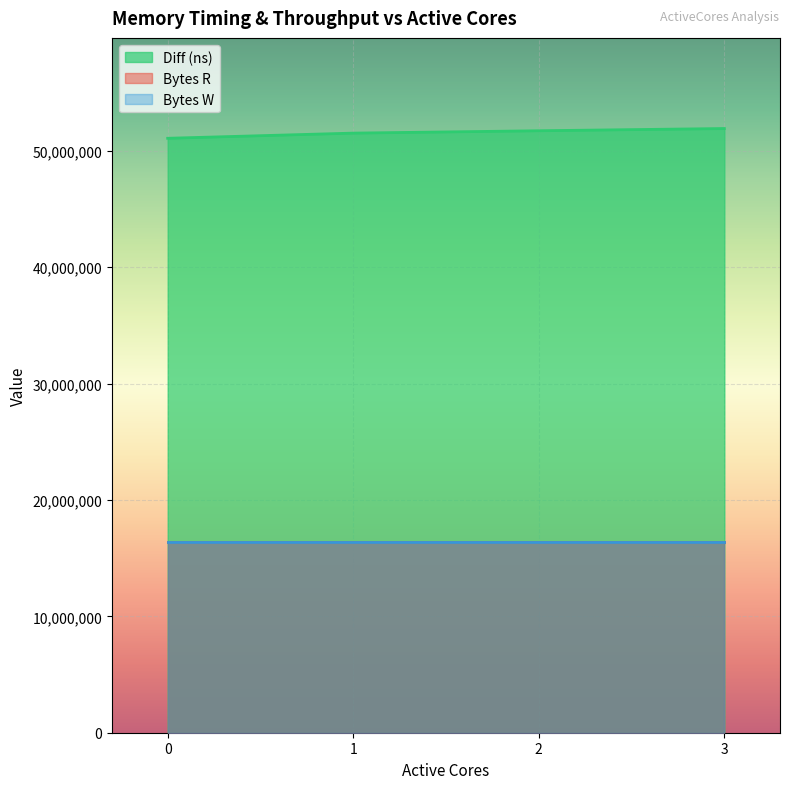

Between 0 and 1, which series saw the biggest shift?

Diff (ns)